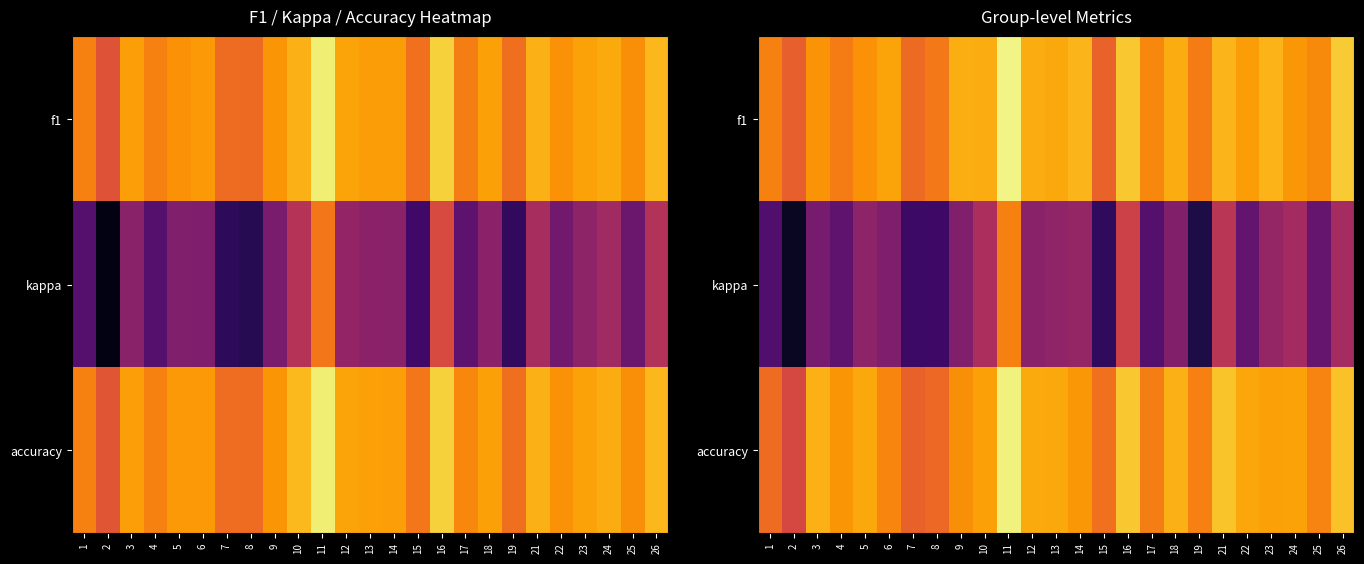

Between 4 and 23, which is larger?

23